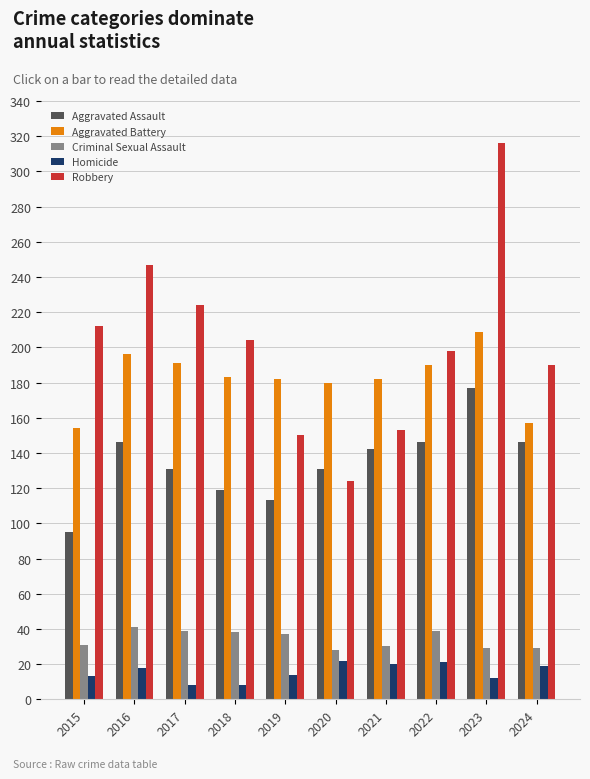

What is the difference between the Criminal Sexual Assault values at 2017 and 2023?

10